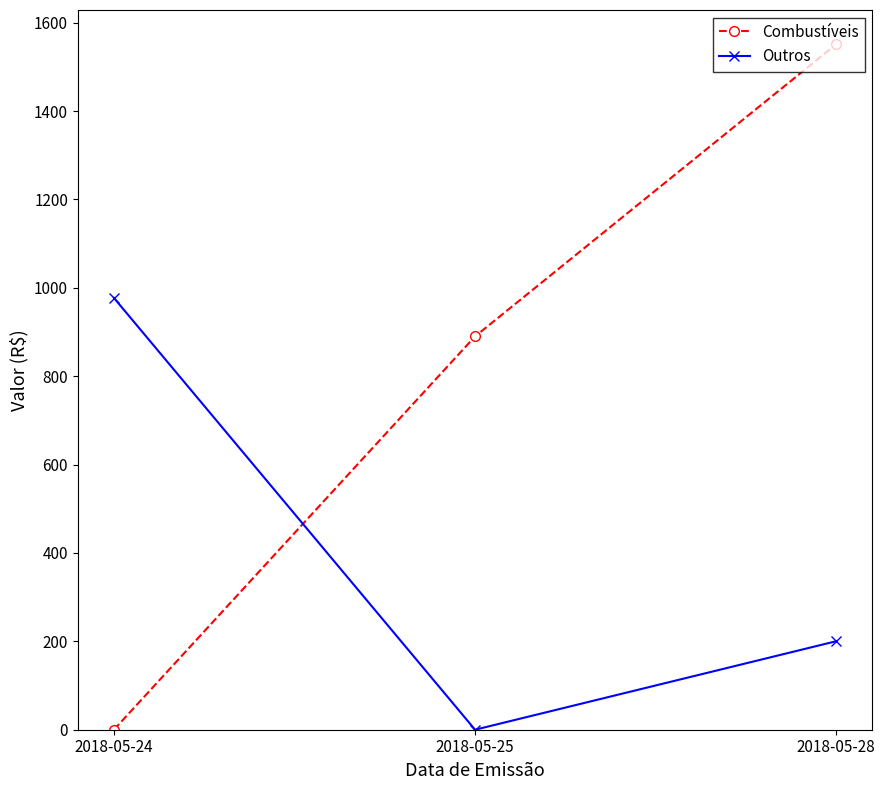

Count the number of data series in this chart.

2